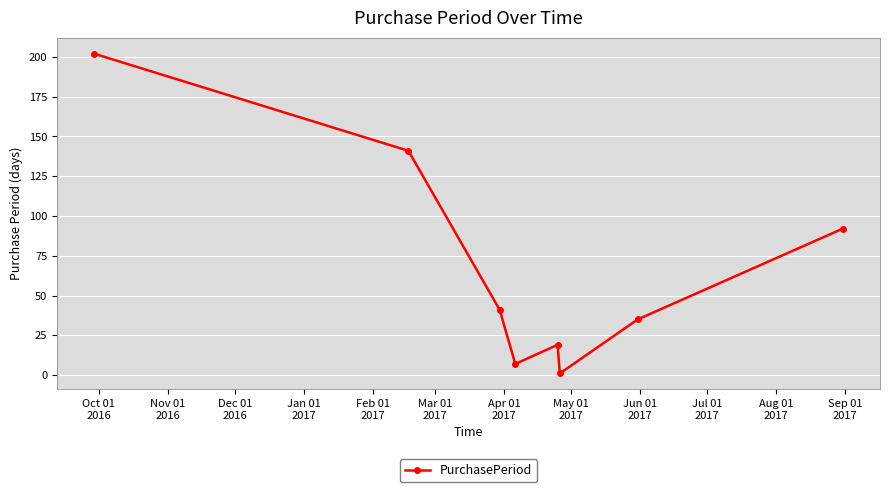

Reading left to right, extract all data points from this chart.

202	141	41	7	19	1	35	92